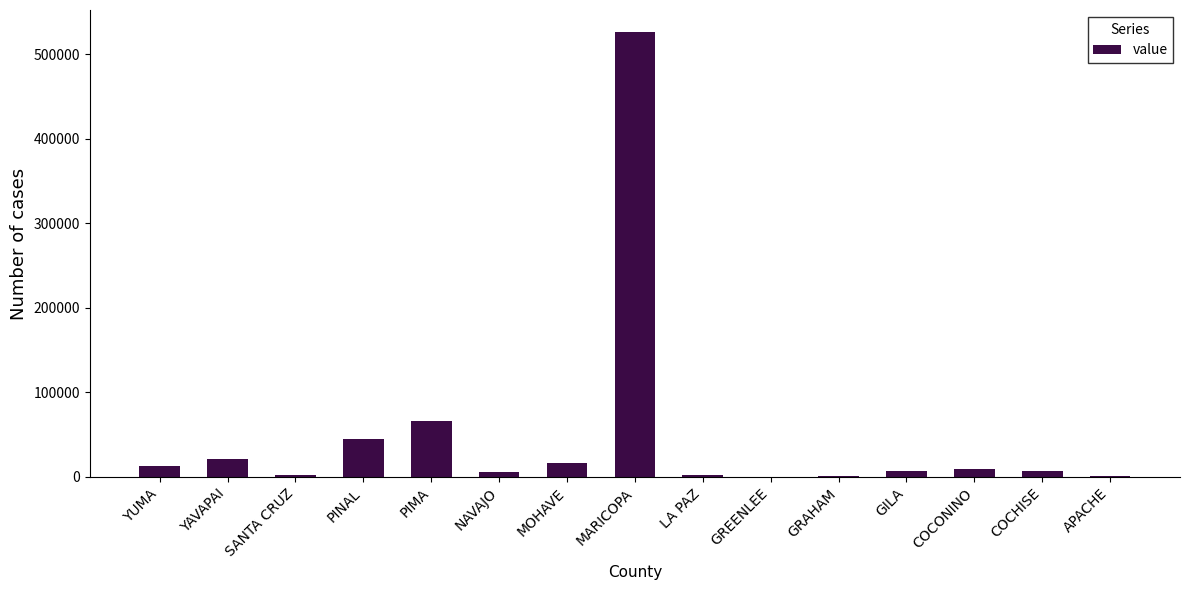

Where is the data nearest to the value 263197?

PIMA